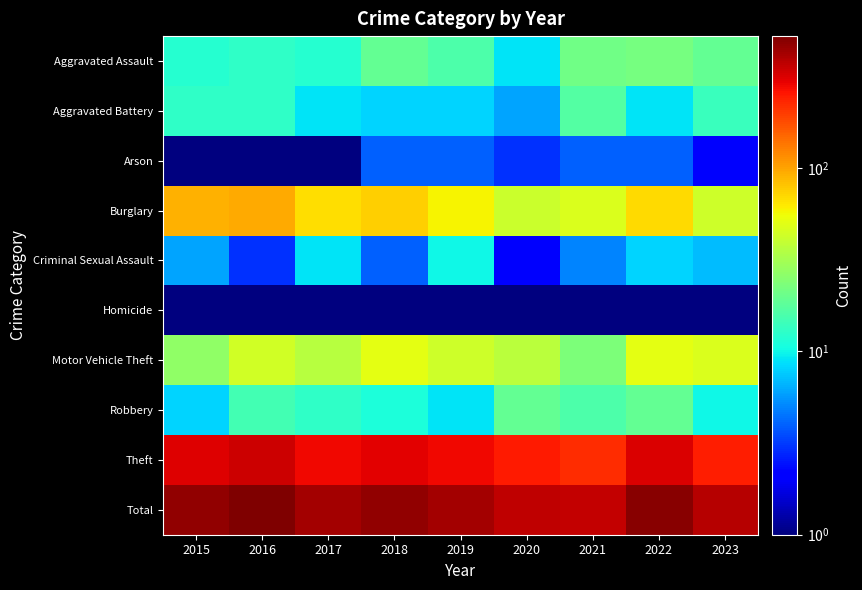

Which series has the largest range (max minus min)?

Total